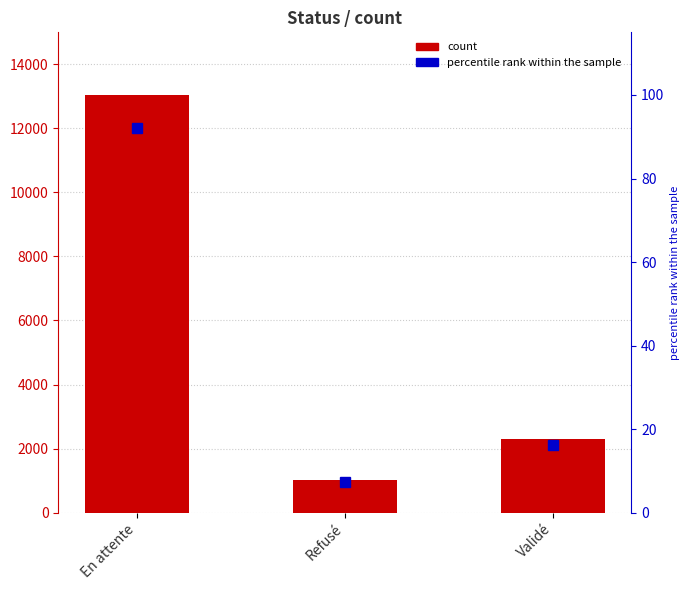

How many bars are there in total?

3